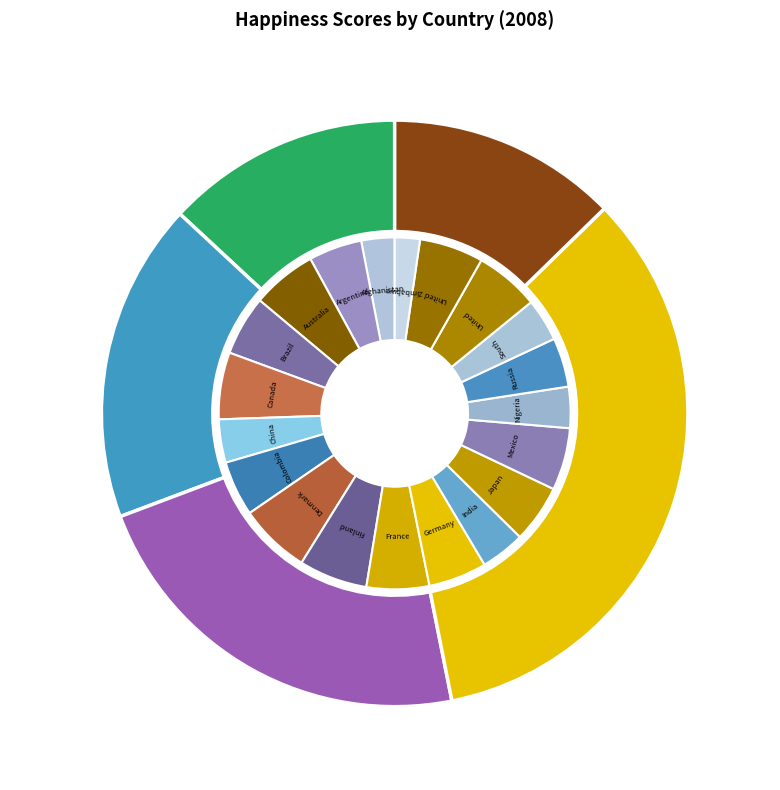

Is it true that Finland is 6% of the pie?

True